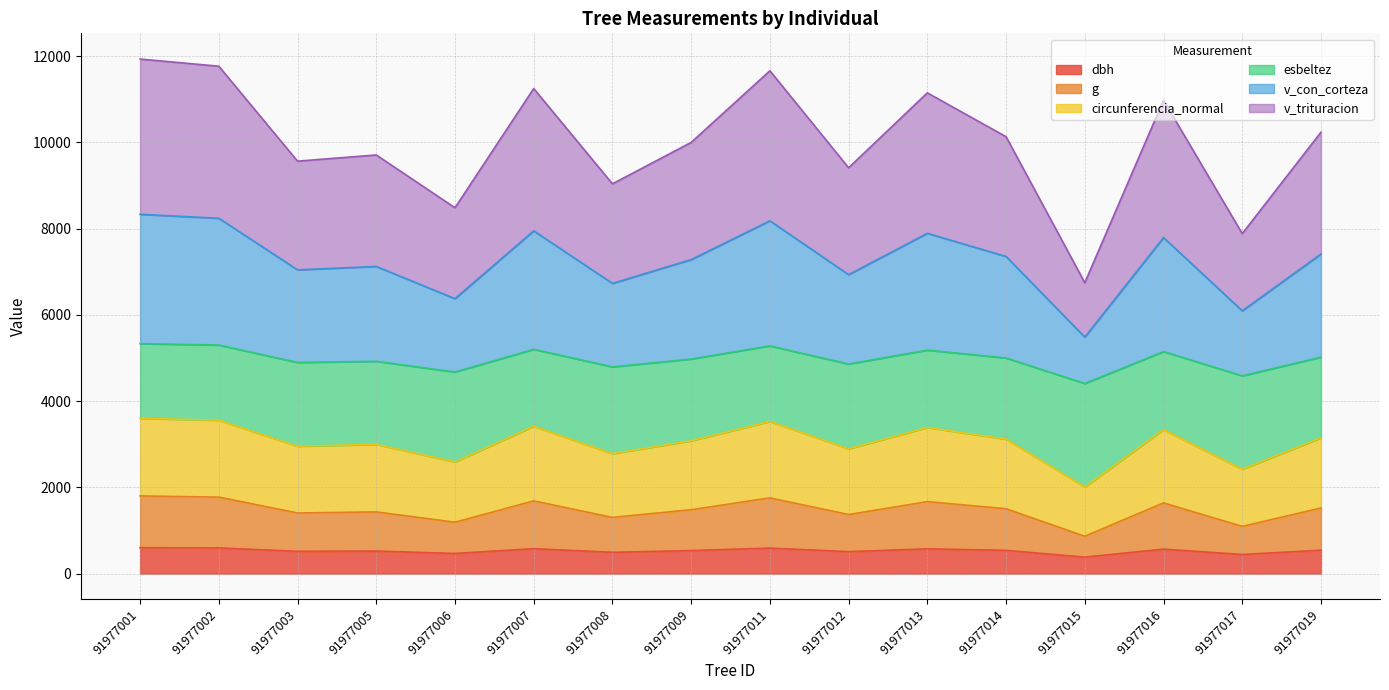

At which category is the sum across all series the highest?

91977001